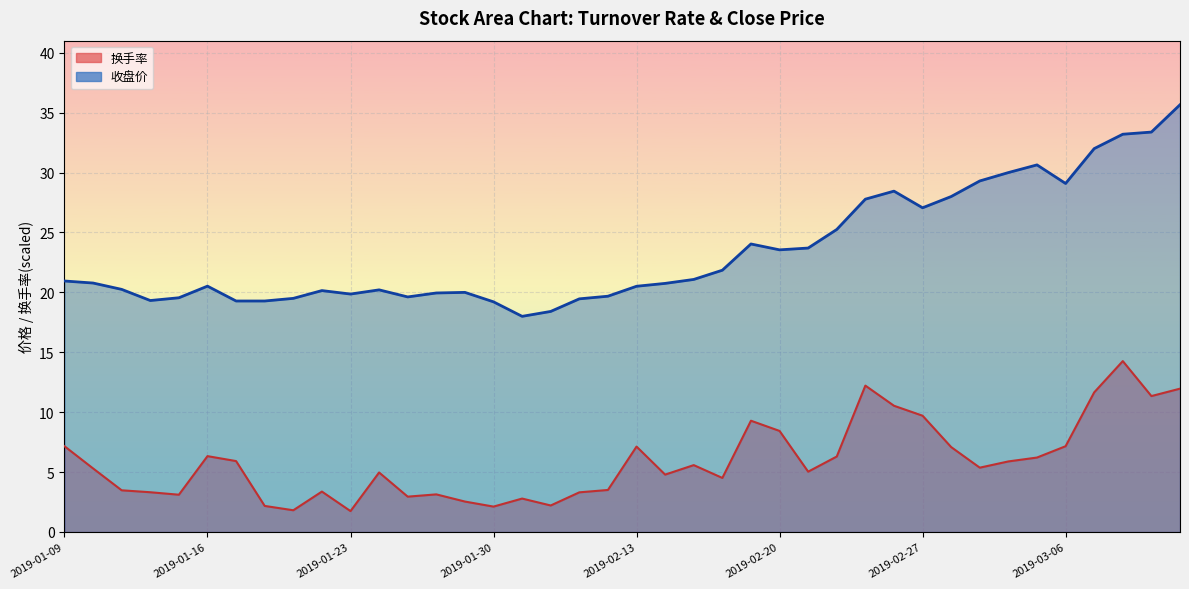

Reading left to right, what are all the values shown in this chart?

换手率: 2019-01-09=7.2	2019-01-10=5.3	2019-01-11=3.5	2019-01-14=3.3	2019-01-15=3.1	2019-01-16=6.3	2019-01-17=5.9	2019-01-18=2.2	2019-01-21=1.8	2019-01-22=3.4	2019-01-23=1.7	2019-01-24=5.0	2019-01-25=3.0	2019-01-28=3.1	2019-01-29=2.5	2019-01-30=2.1	2019-01-31=2.8	2019-02-01=2.2	2019-02-11=3.3	2019-02-12=3.5	2019-02-13=7.1	2019-02-14=4.8	2019-02-15=5.6	2019-02-18=4.5	2019-02-19=9.3	2019-02-20=8.4	2019-02-21=5.0	2019-02-22=6.3	2019-02-25=12.2	2019-02-26=10.5	2019-02-27=9.7	2019-02-28=7.1	2019-03-01=5.4	2019-03-04=5.9	2019-03-05=6.2	2019-03-06=7.2	2019-03-07=11.7	2019-03-08=14.3	2019-03-11=11.3	2019-03-12=12.0
收盘价: 2019-01-09=20.9	2019-01-10=20.8	2019-01-11=20.2	2019-01-14=19.3	2019-01-15=19.6	2019-01-16=20.5	2019-01-17=19.3	2019-01-18=19.3	2019-01-21=19.5	2019-01-22=20.1	2019-01-23=19.9	2019-01-24=20.2	2019-01-25=19.6	2019-01-28=19.9	2019-01-29=20.0	2019-01-30=19.2	2019-01-31=18.0	2019-02-01=18.4	2019-02-11=19.5	2019-02-12=19.7	2019-02-13=20.5	2019-02-14=20.8	2019-02-15=21.1	2019-02-18=21.9	2019-02-19=24.0	2019-02-20=23.6	2019-02-21=23.7	2019-02-22=25.2	2019-02-25=27.8	2019-02-26=28.4	2019-02-27=27.1	2019-02-28=28.0	2019-03-01=29.3	2019-03-04=30.0	2019-03-05=30.6	2019-03-06=29.1	2019-03-07=32.0	2019-03-08=33.2	2019-03-11=33.4	2019-03-12=35.7